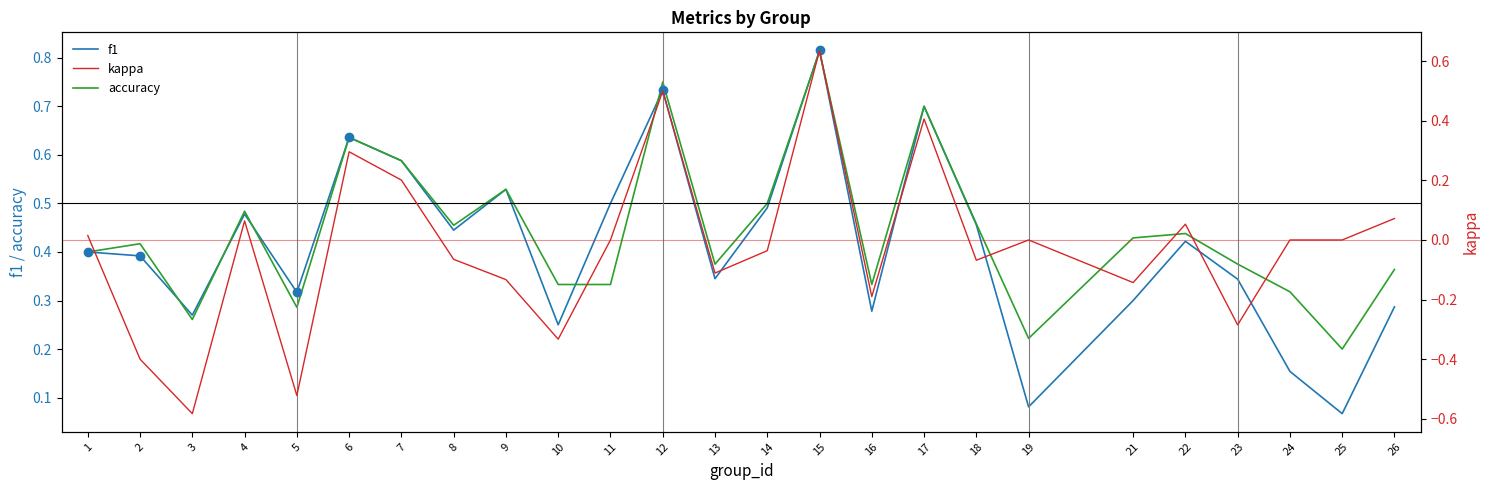

Where is f1 nearest to the value 0?

25